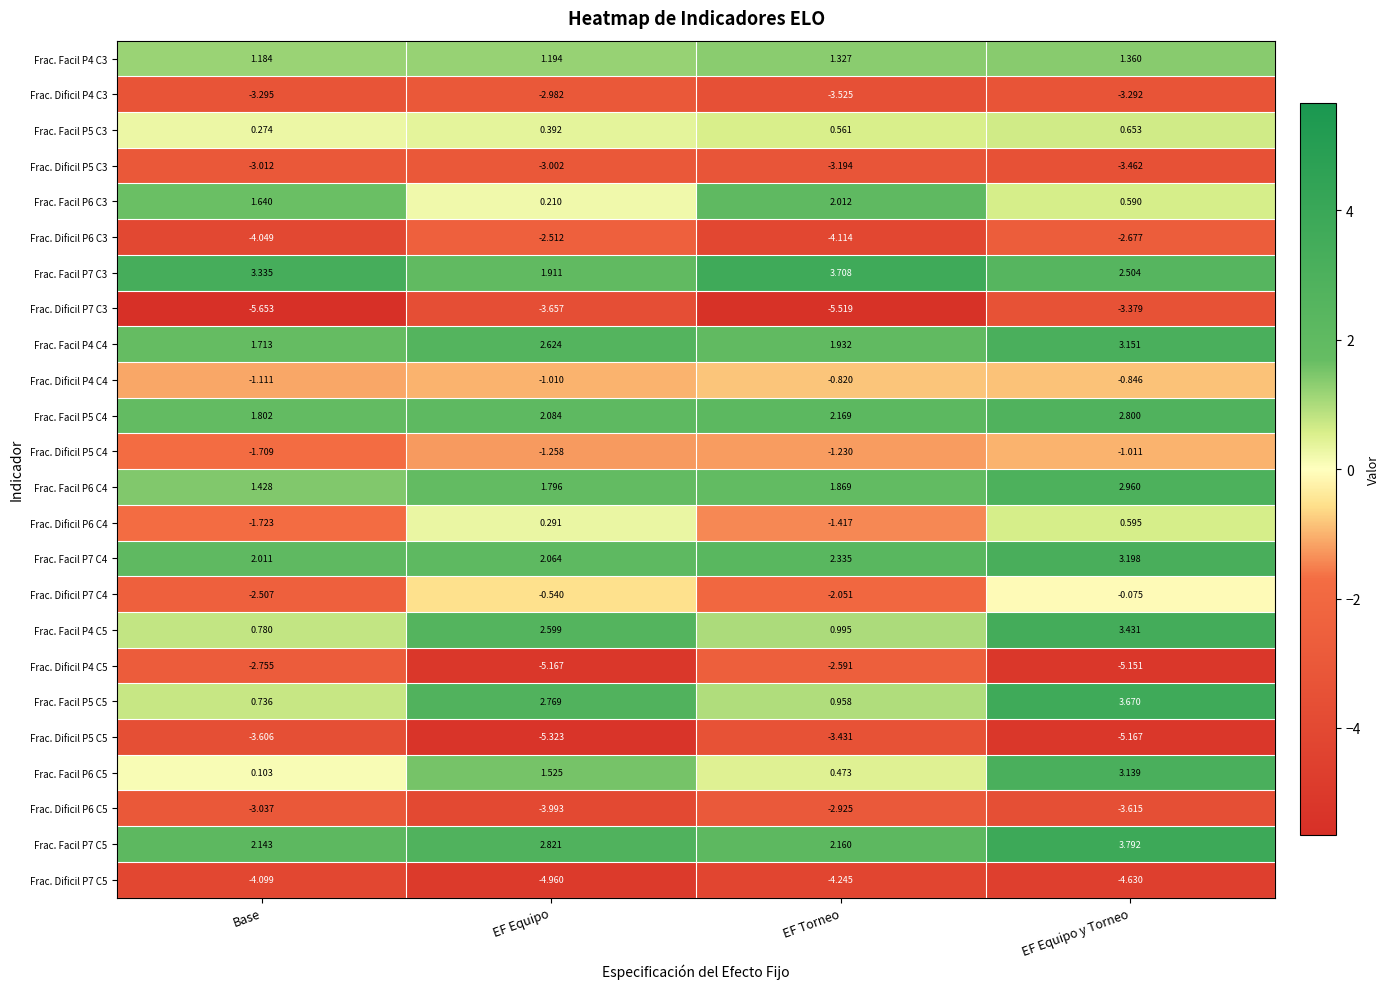

Which category has the highest value in the Frac. Dificil P5 C3 series?

EF Equipo